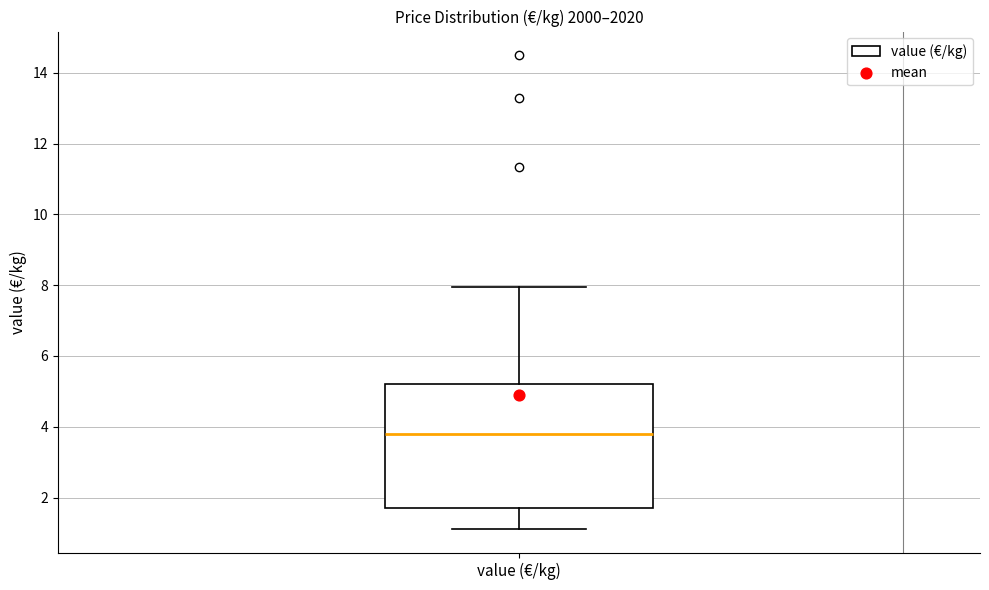

Transcribe this box plot: give where the median line is, the range the box spans, and where the two whiskers end, as read against the y-axis. The values are not printed on the chart, so give them approximately, as read against the axis.

median 3.8, box 1.8 to 5.2, whiskers 1.2 to 8.0